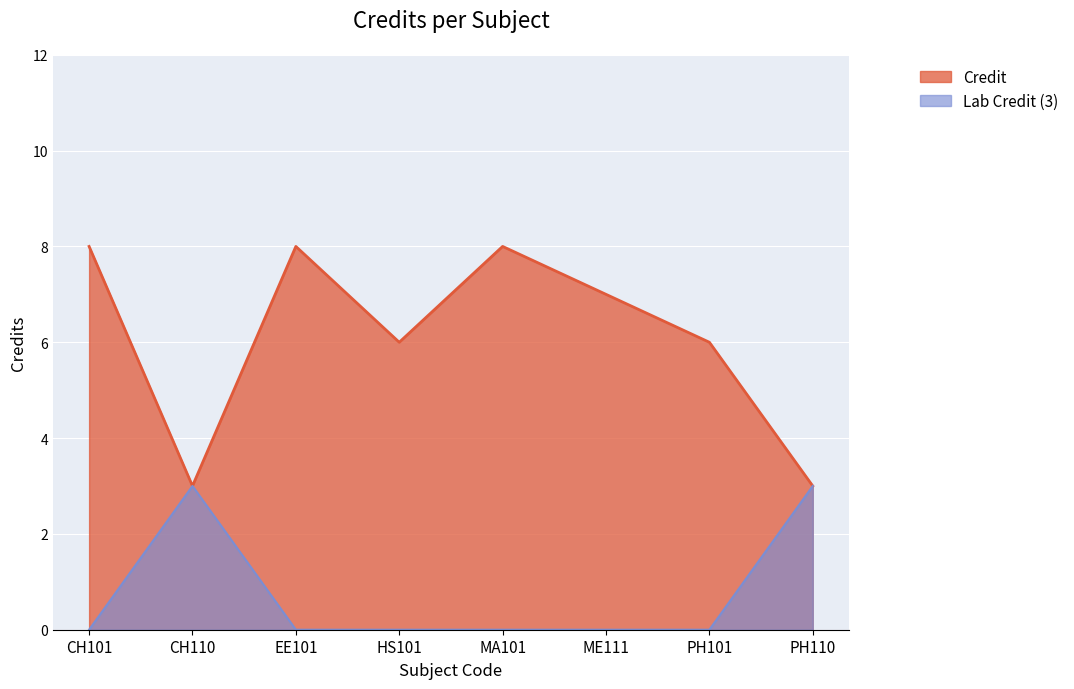

What position from the right is PH110?

1